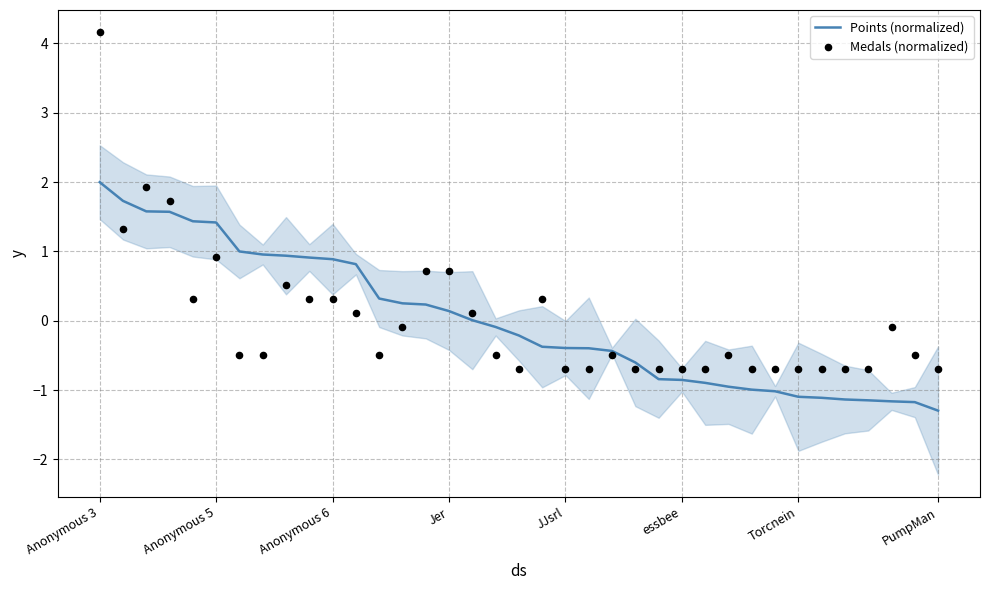

What are all the series names shown in the legend?

Points (normalized), Medals (normalized)